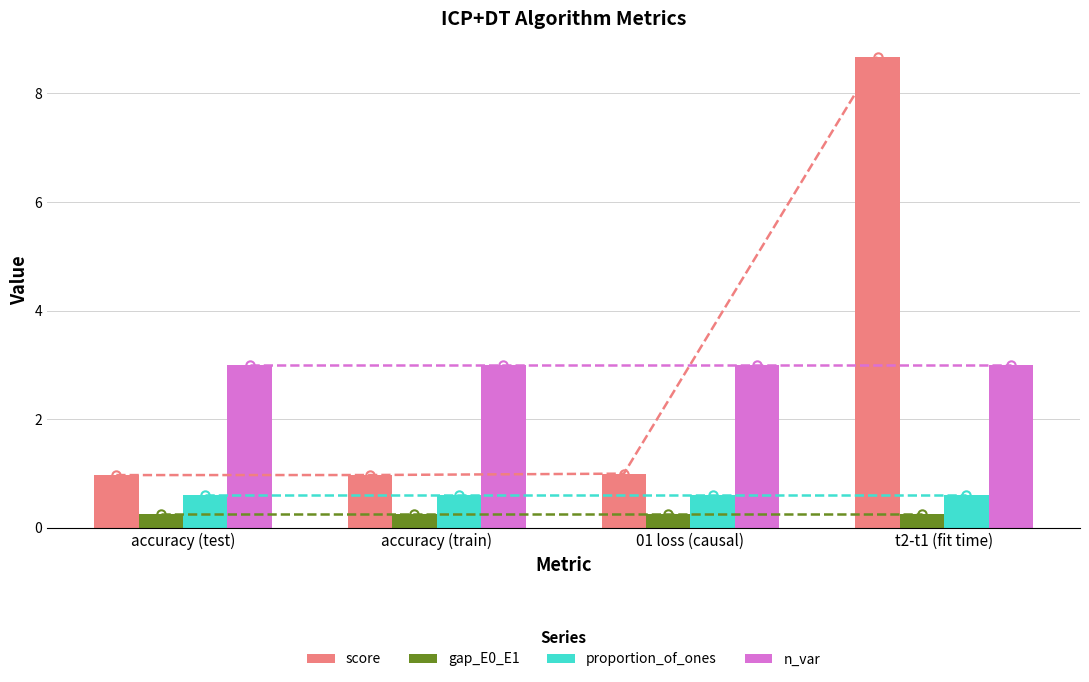

Where is proportion_of_ones nearest to the value 0?

accuracy (test)